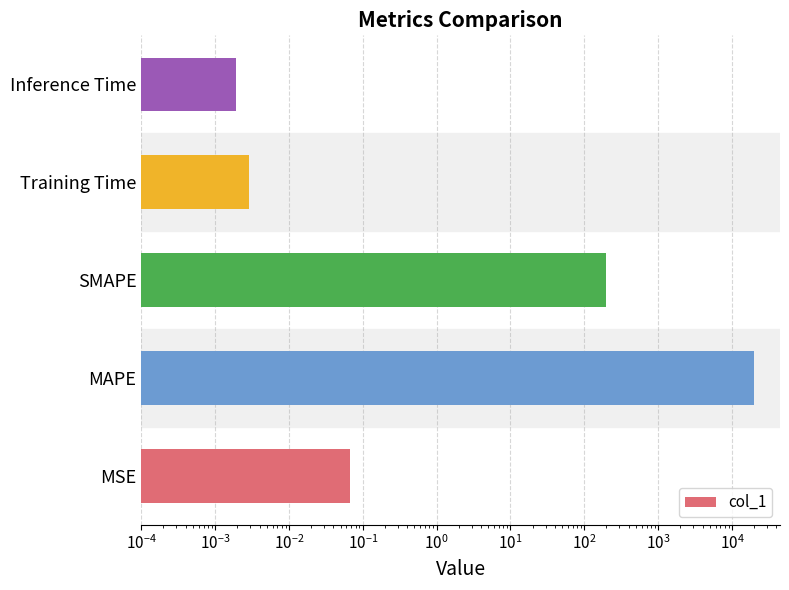

What is the greatest value displayed?

19972.4